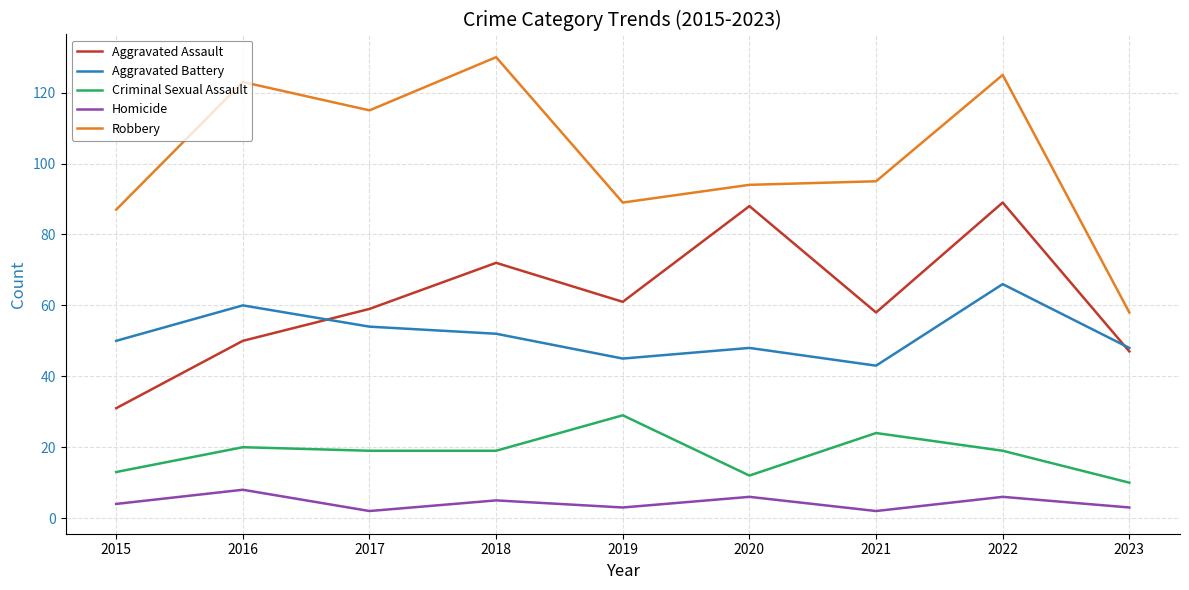

What is the average value of the Homicide series?

4